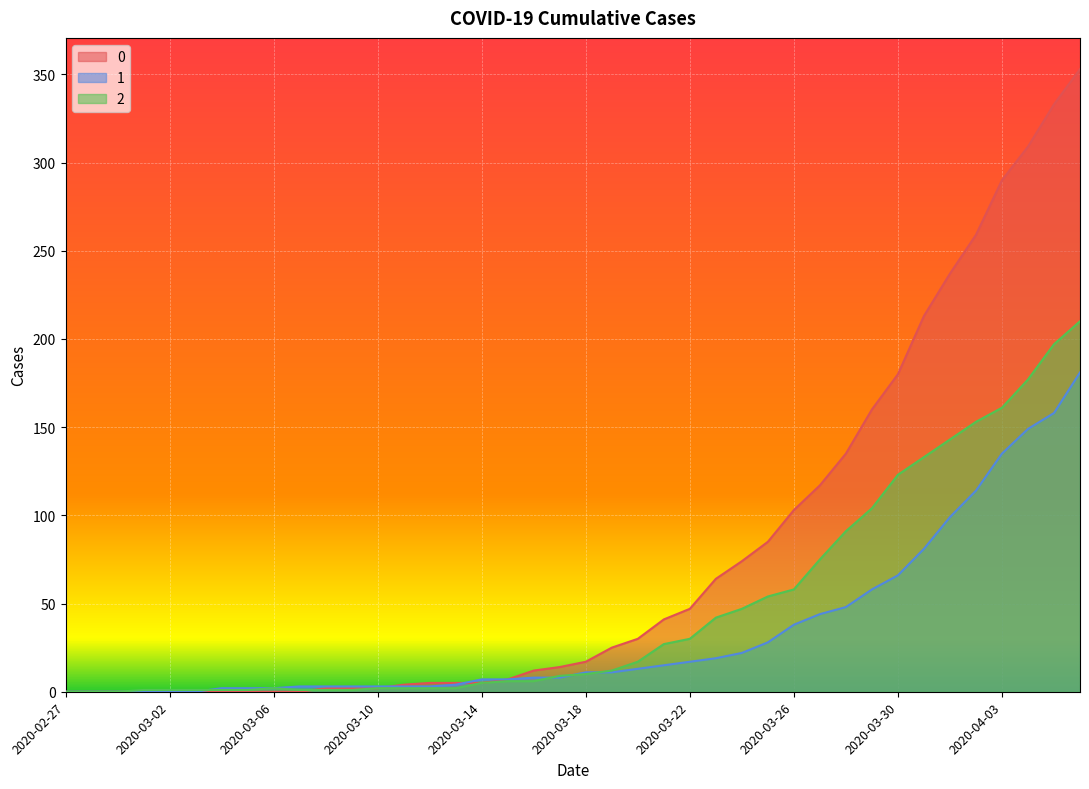

Reading left to right, transcribe all the data shown in this chart.

0: 0	0	0	0	0	0	0	0	0	0	2	2	2	4	5	5	5	7	12	14	17	25	30	41	47	64	74	85	103	117	135	160	180	213	237	259	290	309	333	353
1: 0	0	0	0	0	0	2	2	2	3	3	3	3	3	3	4	7	7	8	8	11	11	13	15	17	19	22	28	38	44	48	58	66	81	99	114	135	149	158	181
2: 0	0	0	1	1	1	1	1	2	1	1	1	2	2	2	2	5	6	6	9	10	12	17	27	30	42	47	54	58	75	91	104	123	133	143	153	161	177	197	210